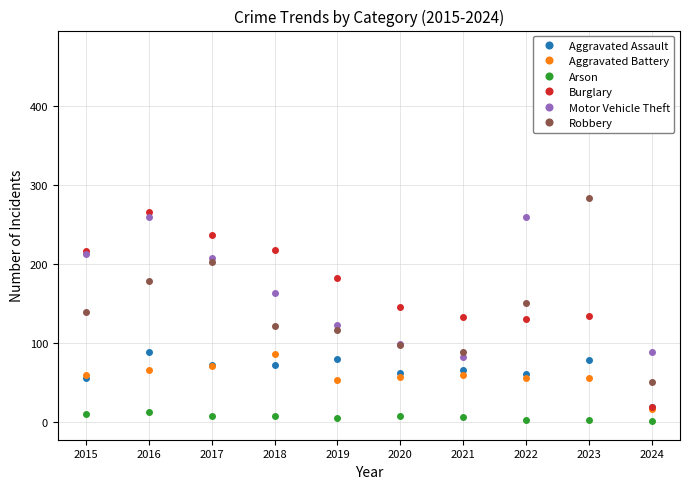

True or false: Aggravated Assault and Burglary cross at least once.

False